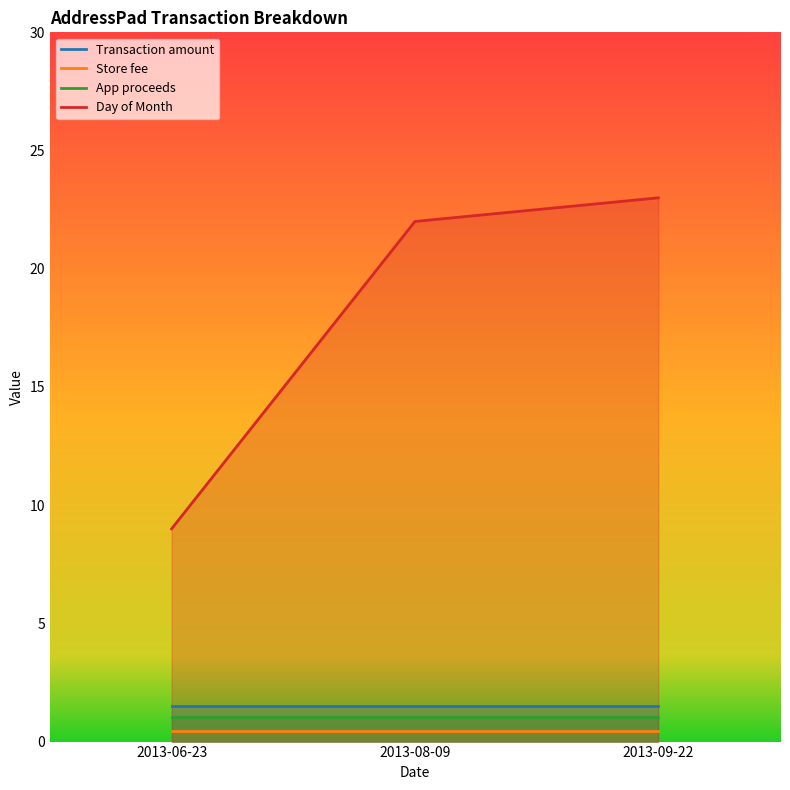

Reading left to right, extract all data points from this chart.

Transaction amount: 1.5	1.5	1.5
Store fee: 0.5	0.5	0.5
App proceeds: 1.0	1.0	1.0
Day of Month: 9.0	22.0	23.0